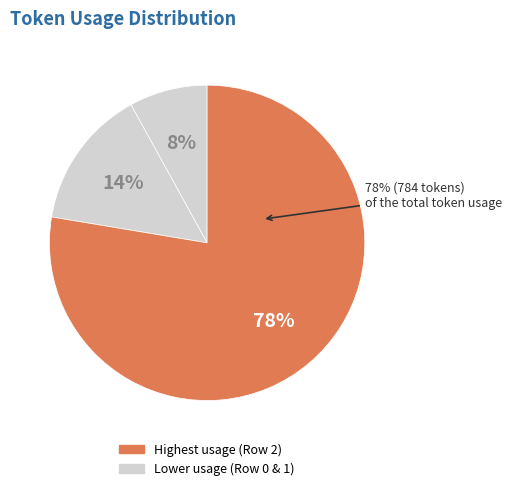

What percentage is the Row 1 slice, to the nearest percent?

14%